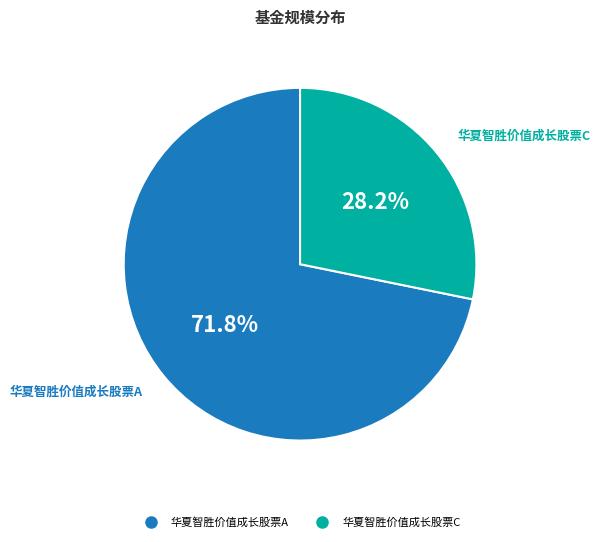

True or false: 华夏智胜价值成长股票C accounts for 18% of the total.

False